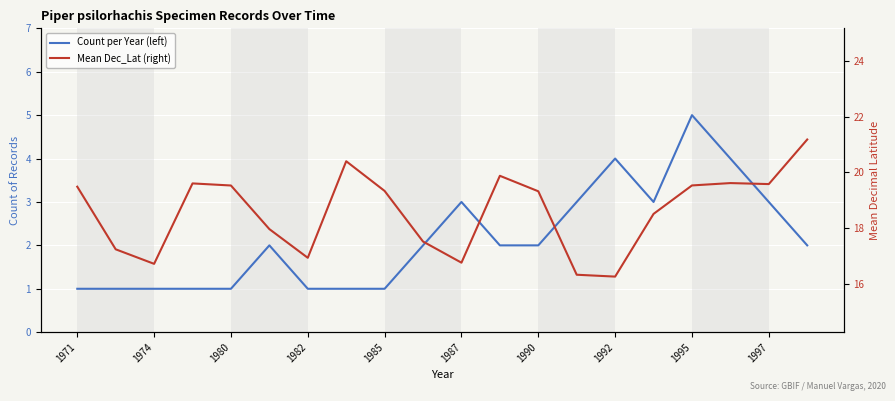

What are all the series names shown in the legend?

Count per Year (left), Mean Dec_Lat (right)